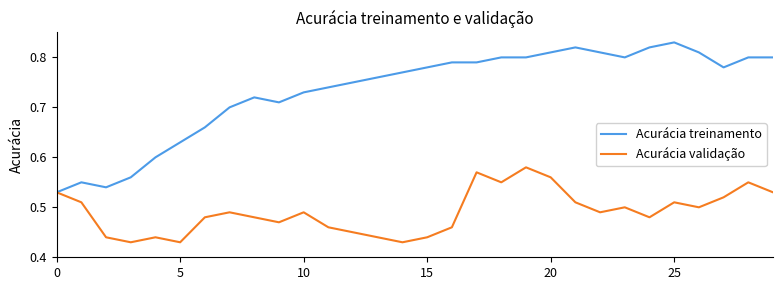

Rank the series by their average value, from highest to lowest.

Acurácia treinamento, Acurácia validação